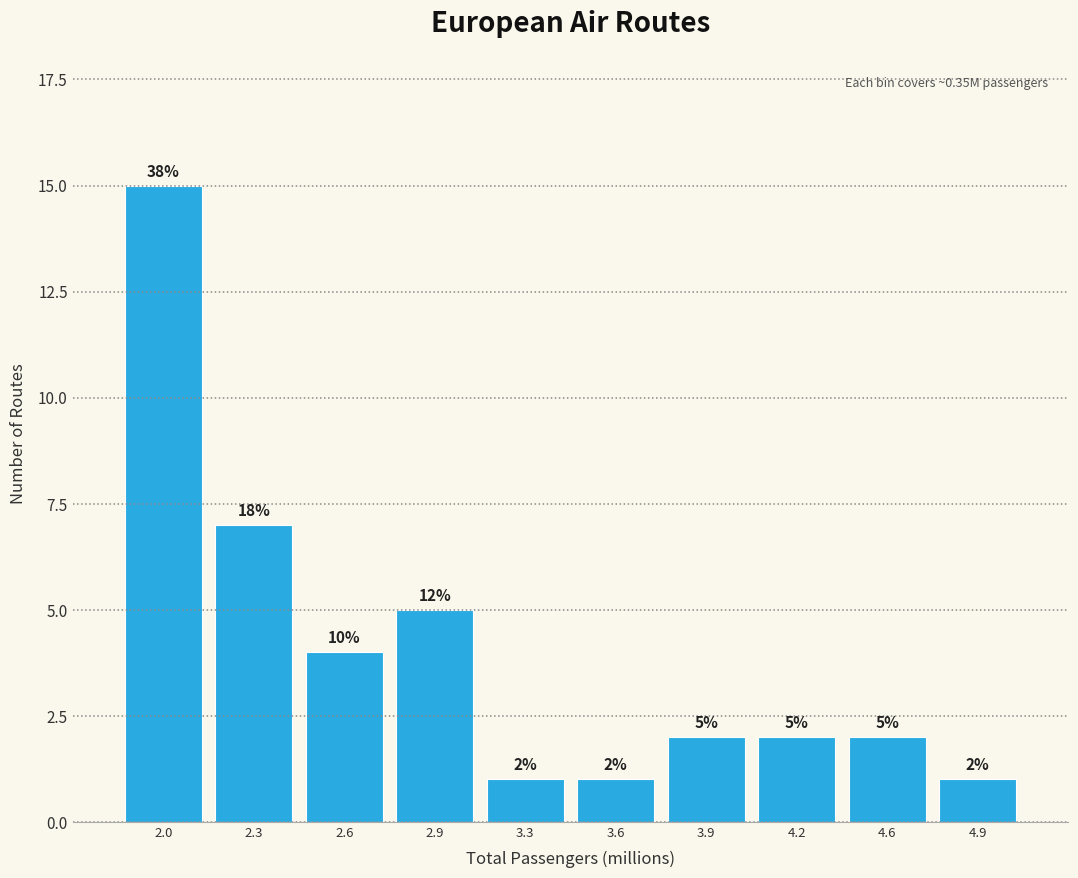

Reading left to right, what are all the values shown in this chart?

2.0=15	2.3=7	2.6=4	2.9=5	3.3=1	3.6=1	3.9=2	4.2=2	4.6=2	4.9=1